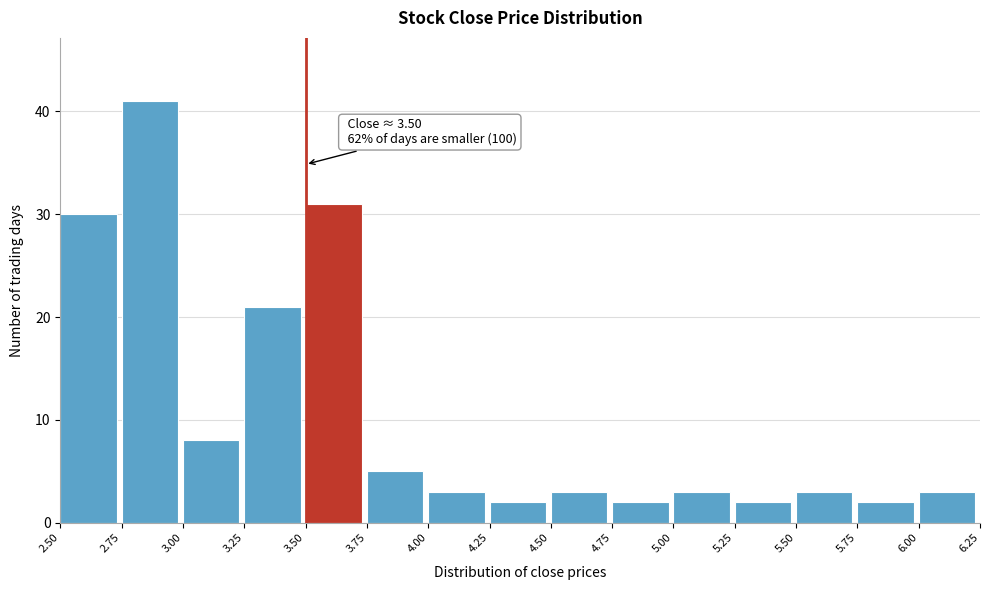

Which range on the x-axis has the tallest bar?

2.75 to 3.00